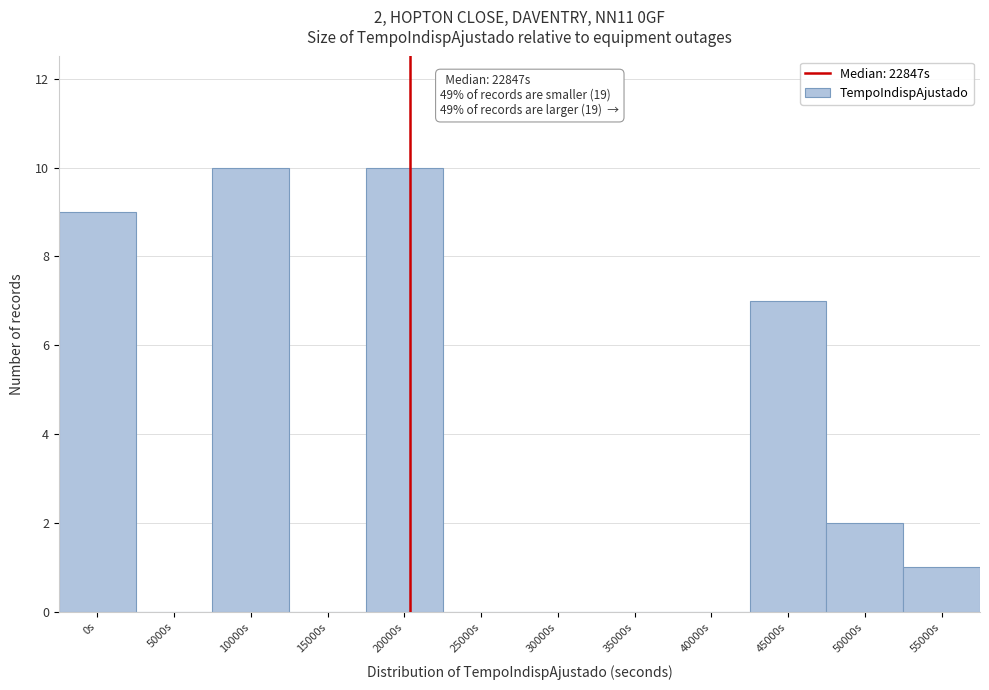

Reading left to right, list all the values displayed in this chart.

0s=9	5000s=0	10000s=10	15000s=0	20000s=10	25000s=0	30000s=0	35000s=0	40000s=0	45000s=7	50000s=2	55000s=1